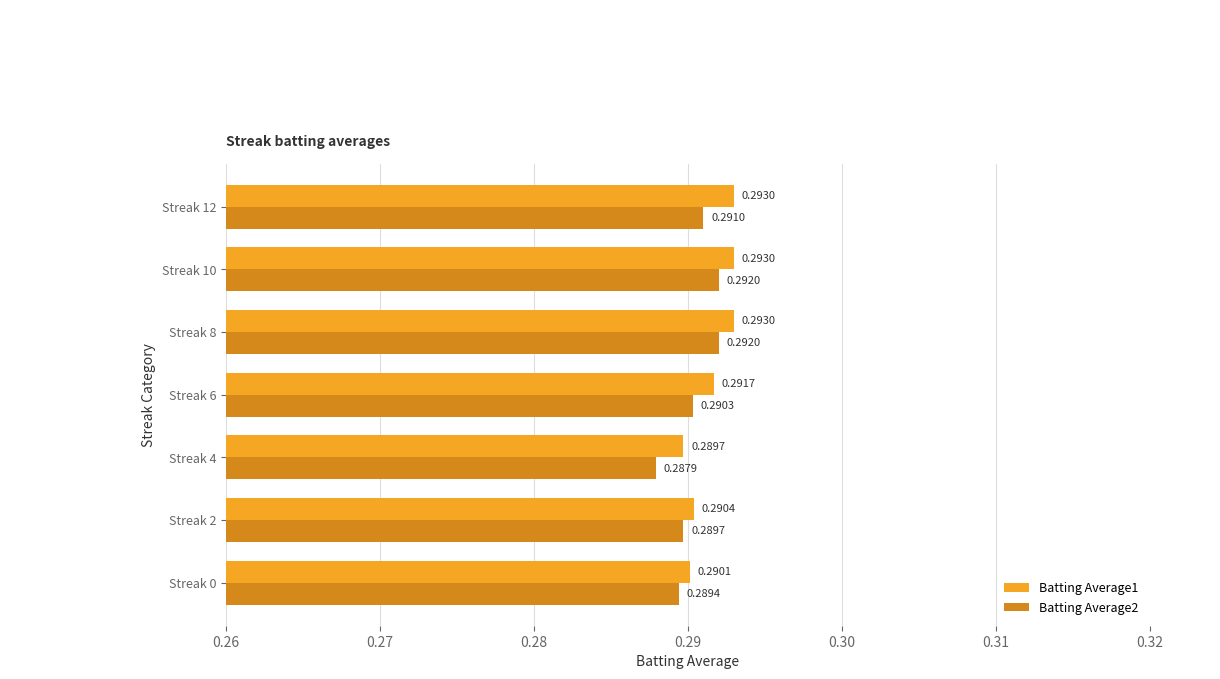

Is the value of Batting Average2 at Streak 2 greater than the value of Batting Average1 at Streak 12?

No